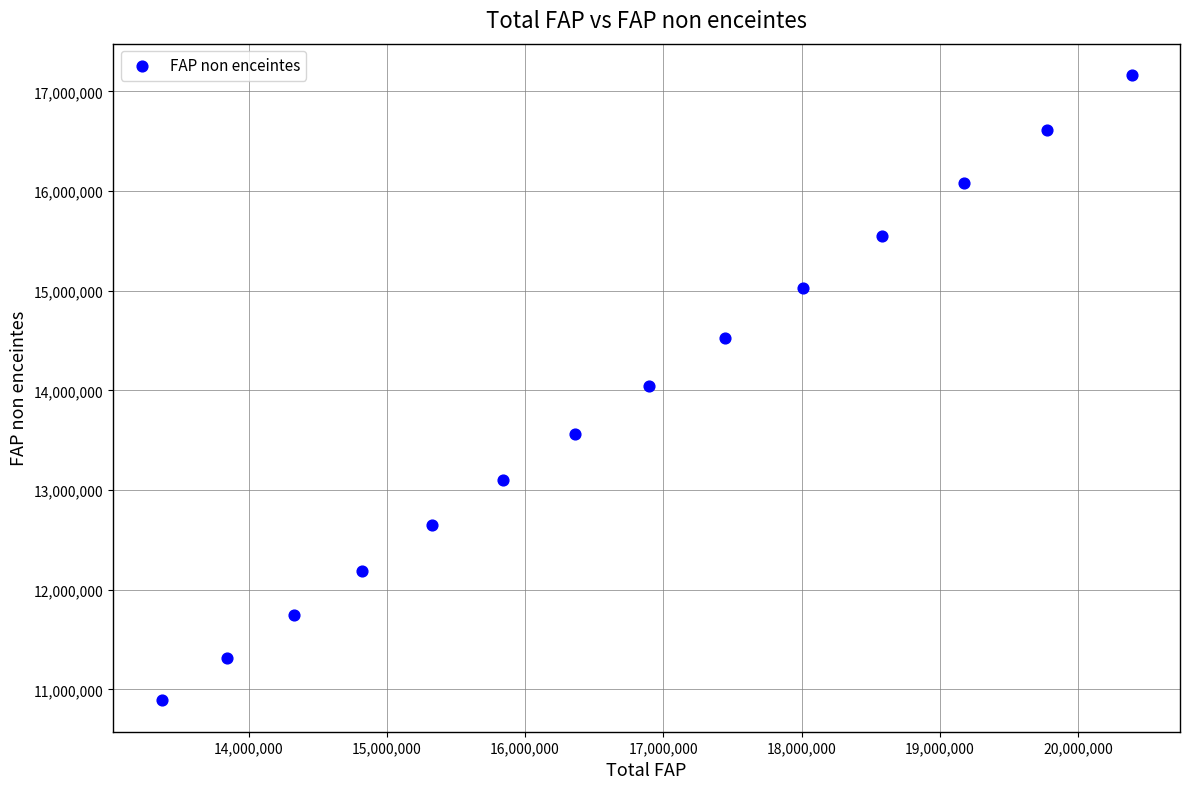

List the coordinates of all points as (Y, X) pairs, reading left to right.

(10889222.4, 13370081.0)  (11314876.9, 13842766.0)  (11742062.8, 14328740.0)  (12188008.3, 14821716.0)  (12645913.8, 15326652.0)  (13098634.7, 15838161.0)  (13560643.6, 16358958.0)  (14048879.1, 16894224.0)  (14530354.3, 17446245.0)  (15032265.2, 18006944.0)  (15550202.1, 18583669.0)  (16082325.0, 19174580.0)  (16613455.2, 19776256.0)  (17165139.1, 20386728.0)